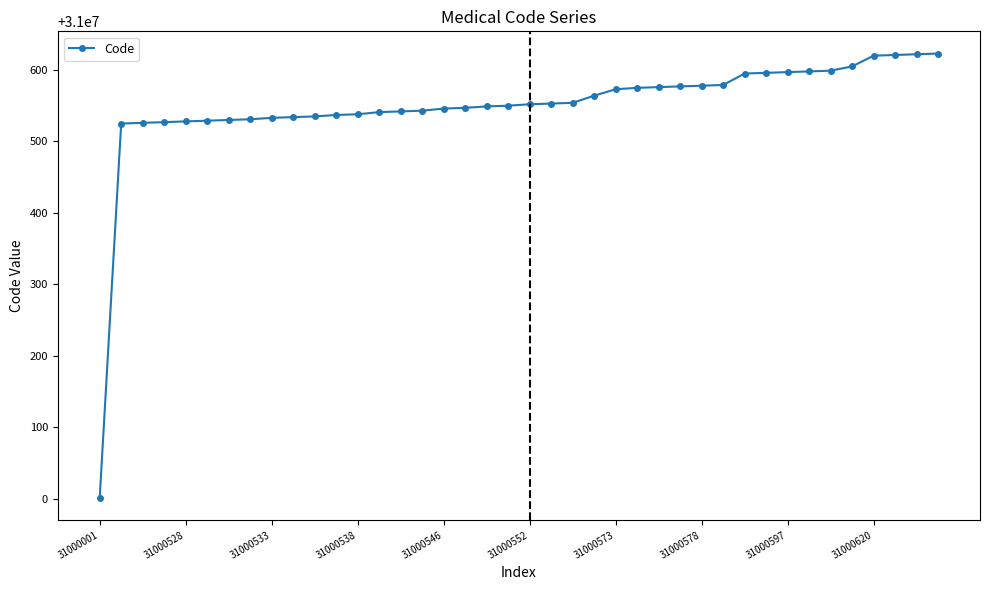

Does the chart have visible grid lines?

No